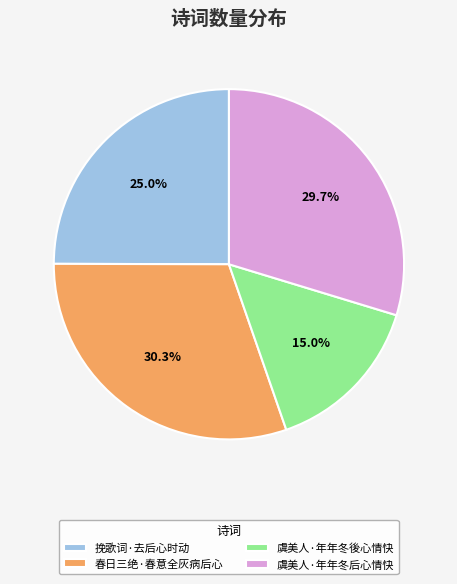

True or false: 虞美人·年年冬后心情快 accounts for 23% of the total.

False